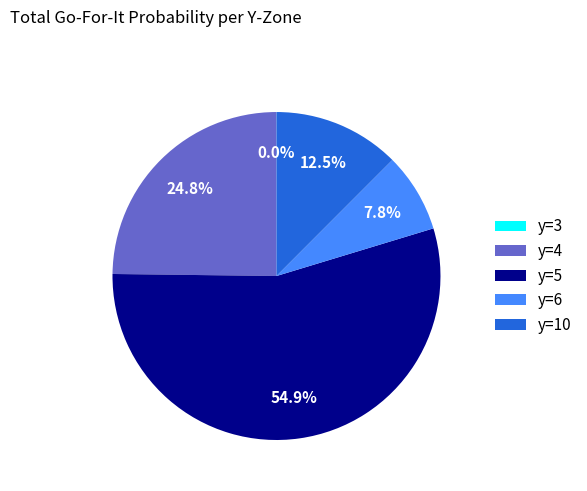

Between y=6 and y=10, which is larger?

y=10